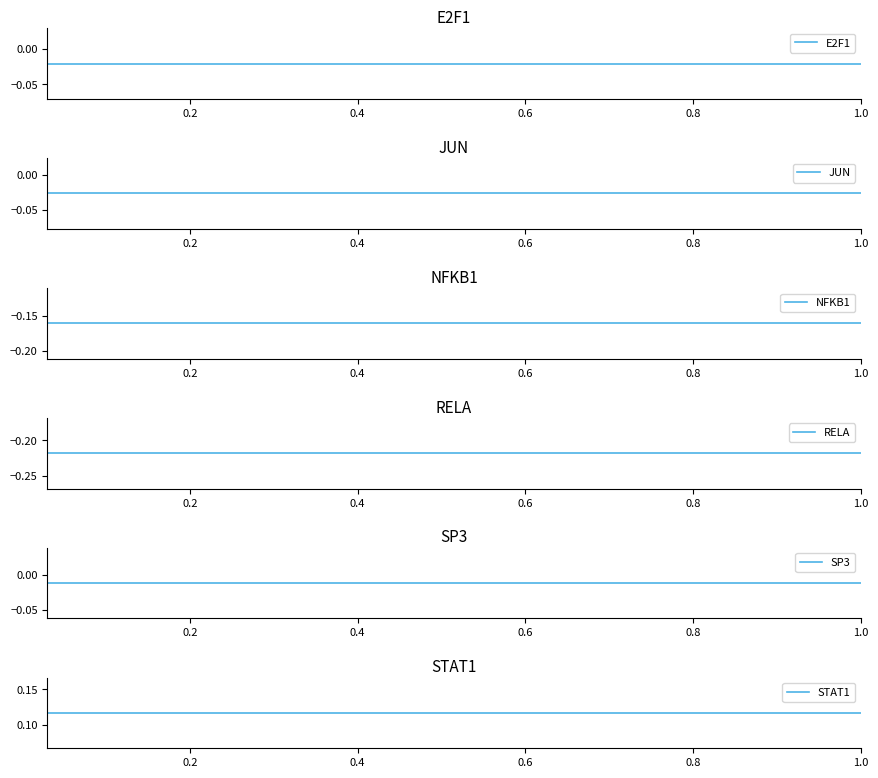

What is the label of the 2nd point from the left?

0.2